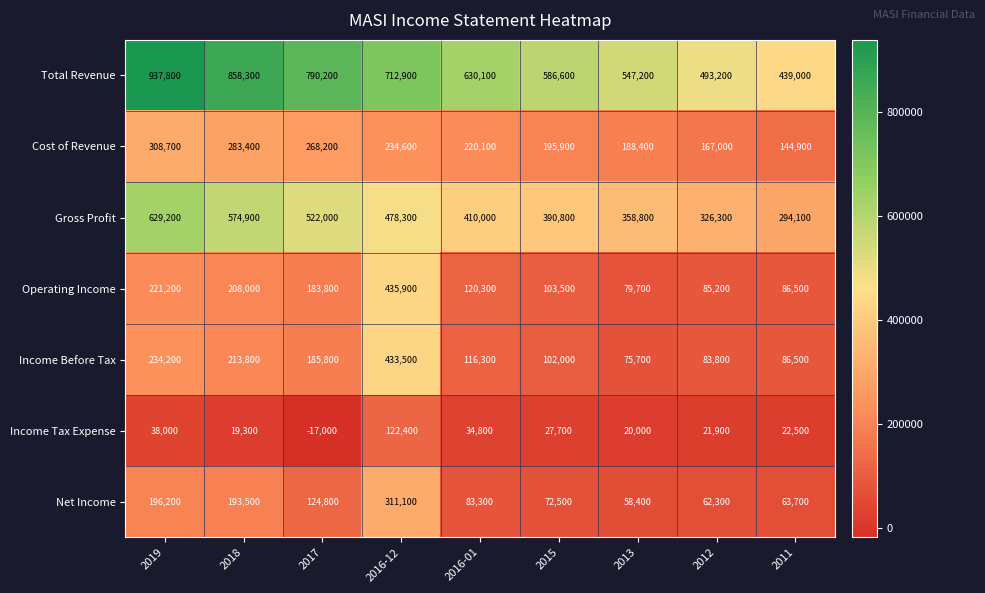

What is the difference between the second highest and second lowest values in the Cost of Revenue series?

116400